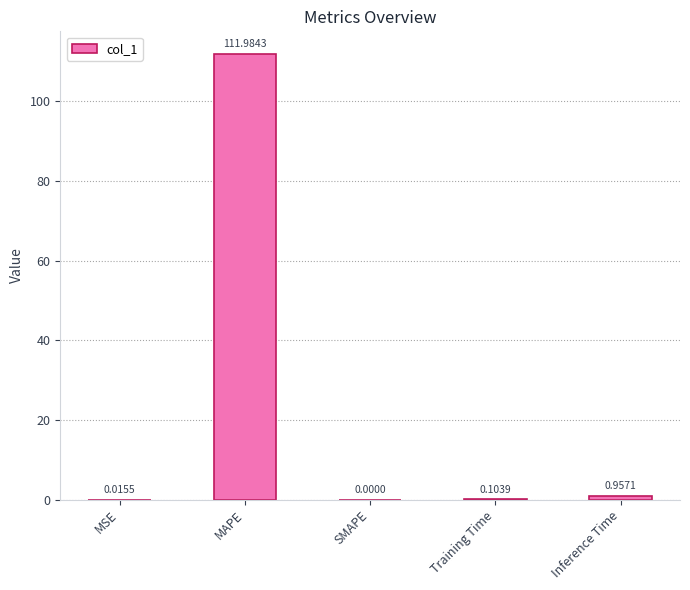

Count the number of categories in the chart.

5